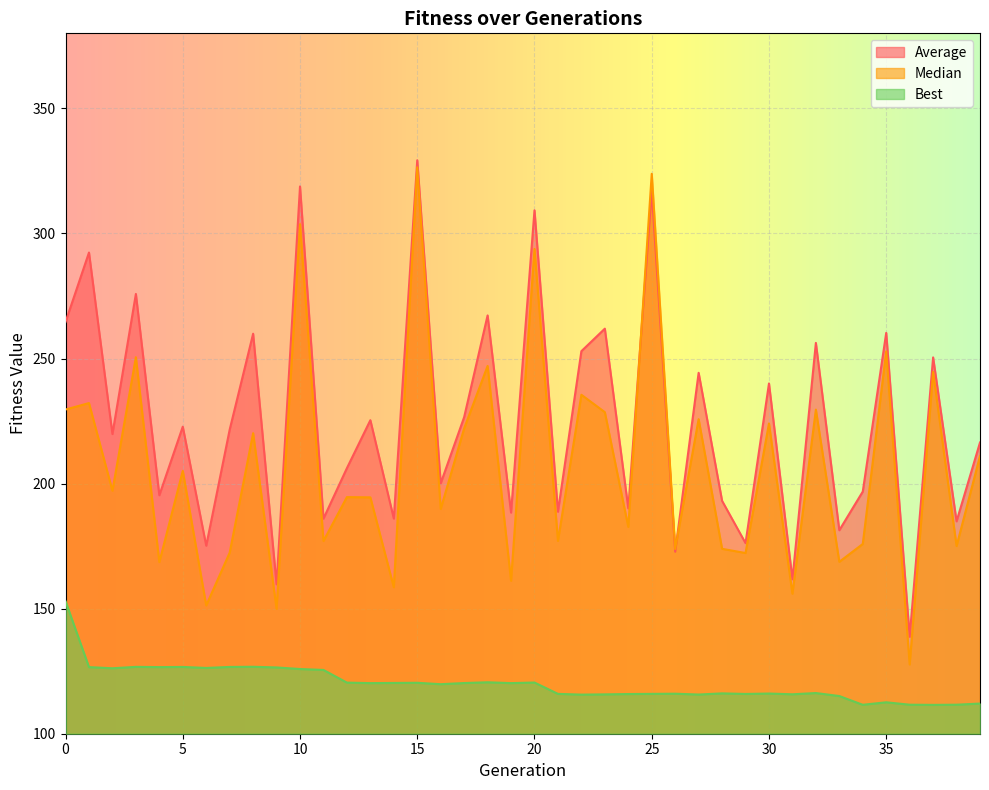

Which series has the widest spread of values?

Median